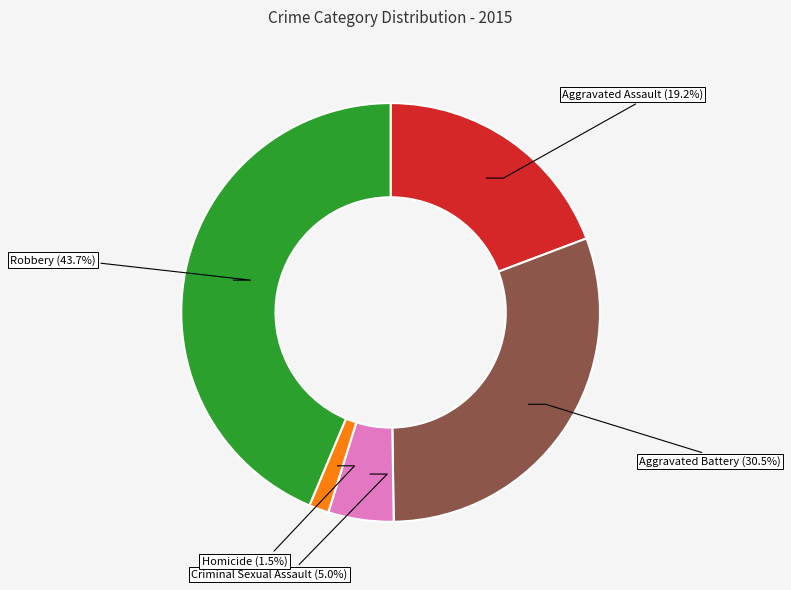

Rank the categories by value from highest to lowest.

Robbery, Aggravated Battery, Aggravated Assault, Criminal Sexual Assault, Homicide